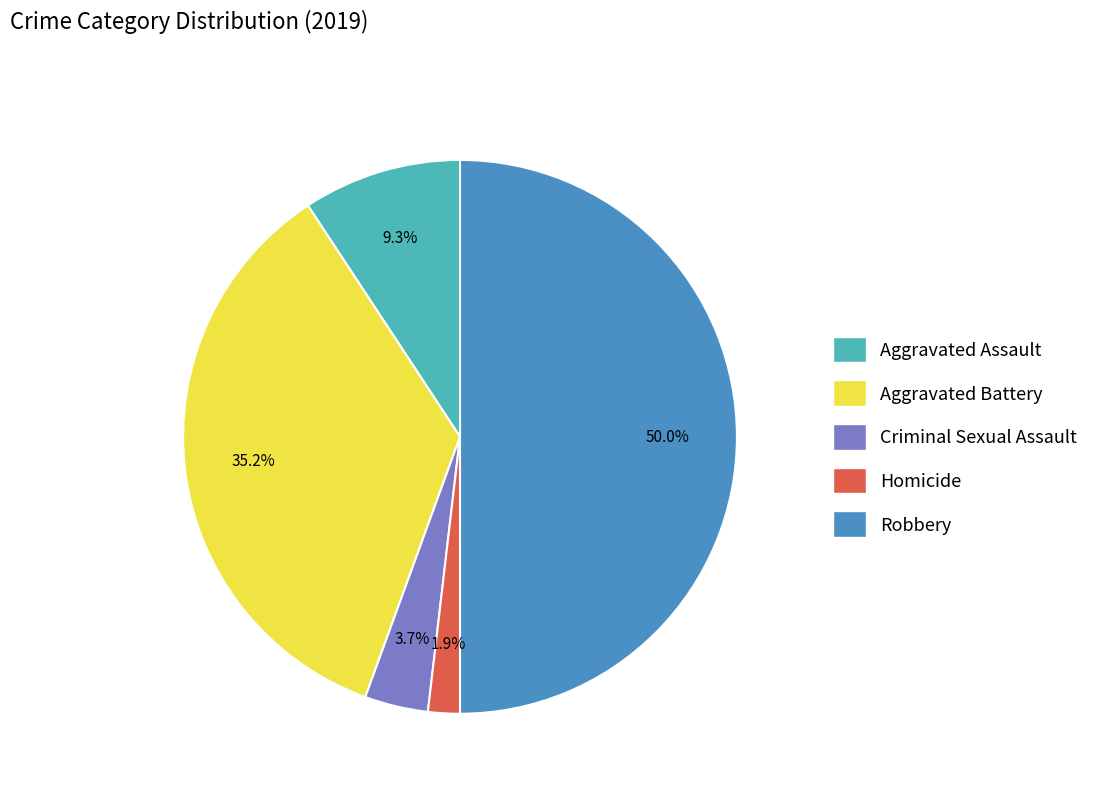

To the nearest percent, what percentage of the pie is Aggravated Assault?

9%